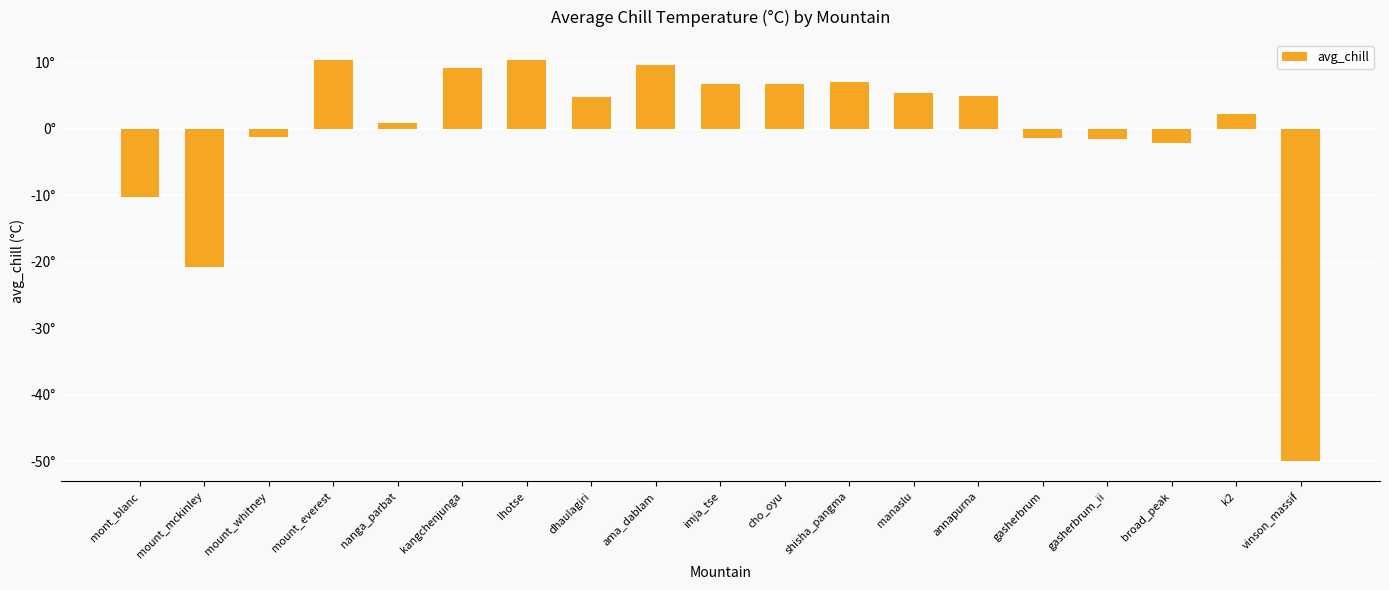

True or false: the data shows 10.3 at mount_everest.

True